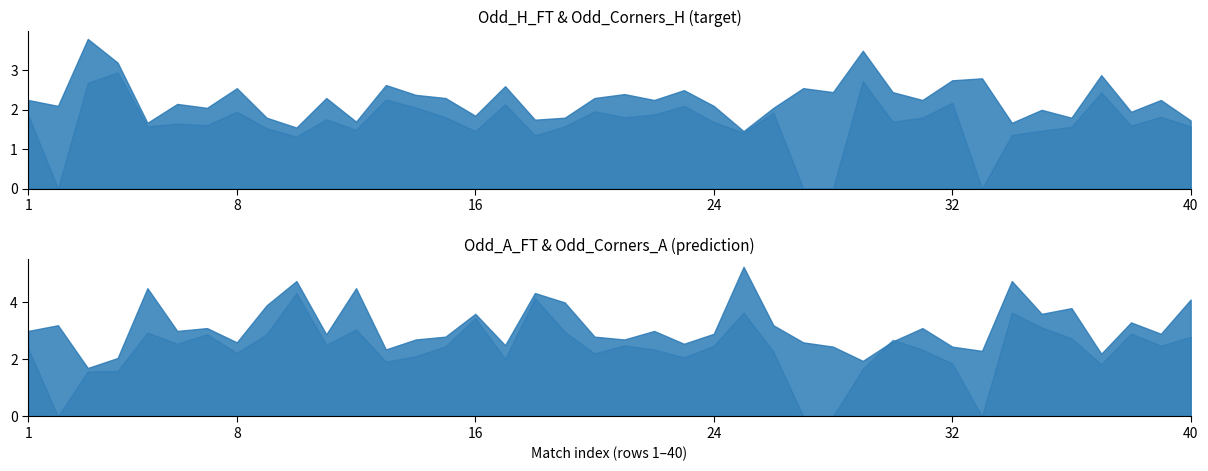

True or false: Odd_Corners_A has a value of 1.6 at 4.

True